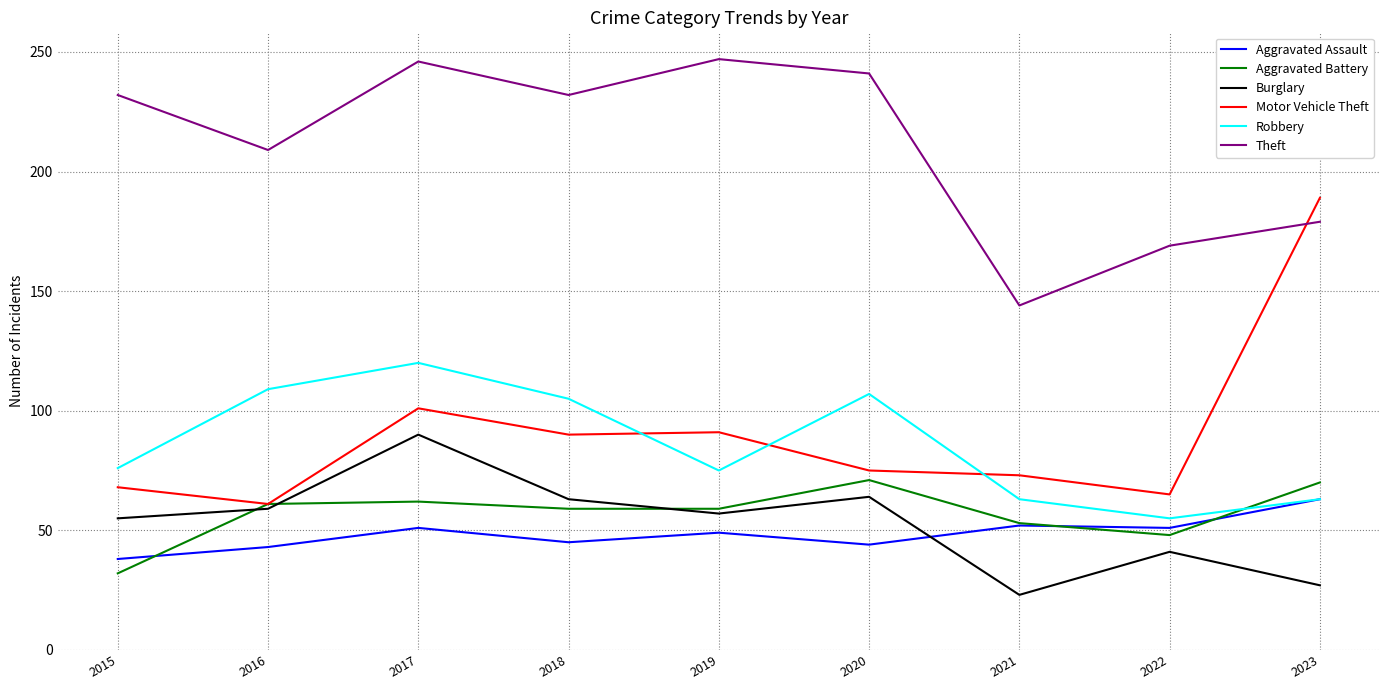

The Aggravated Assault series shows 45 at 2018. True or false?

True